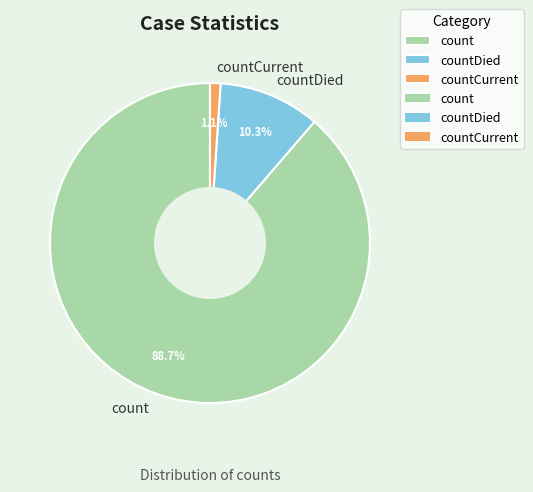

Is count the majority of the pie?

Yes